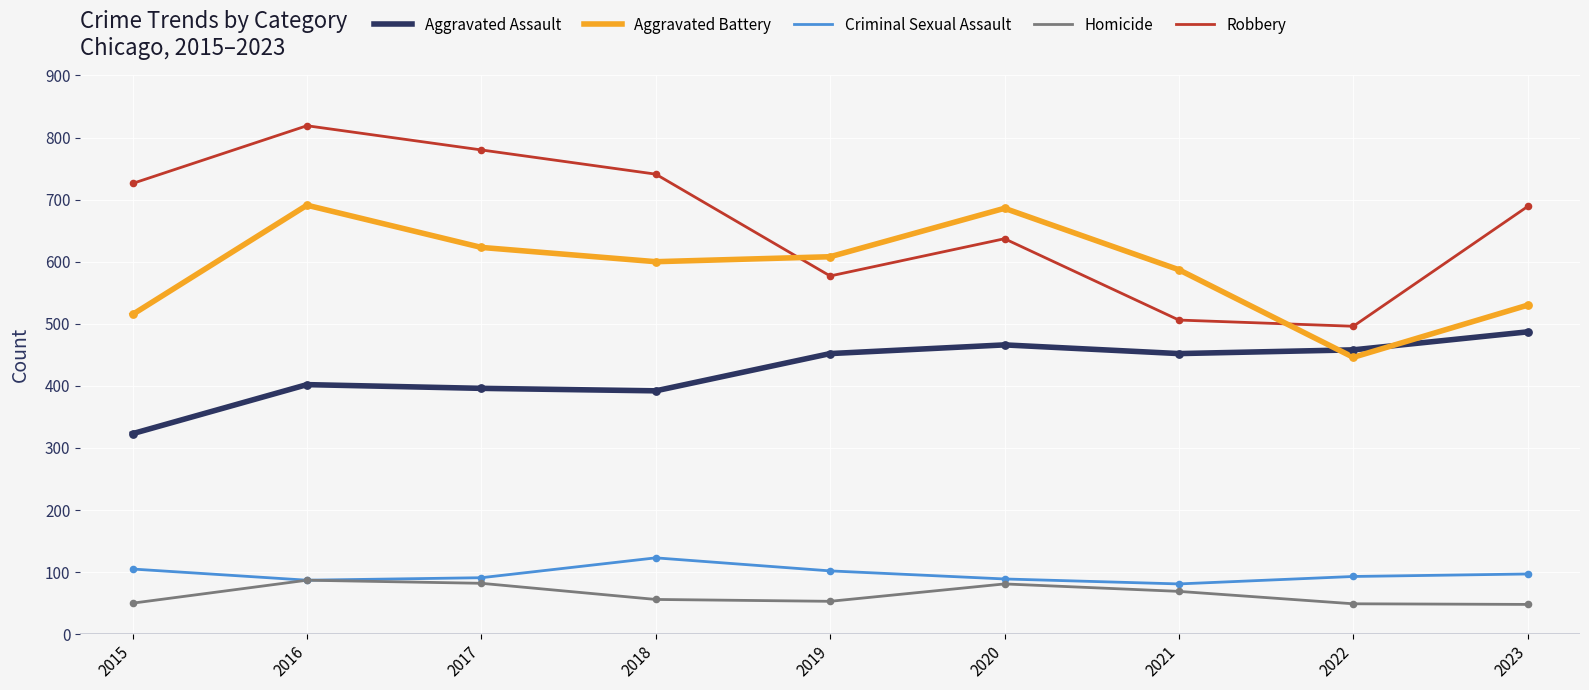

Which series has the largest total across all categories?

Robbery